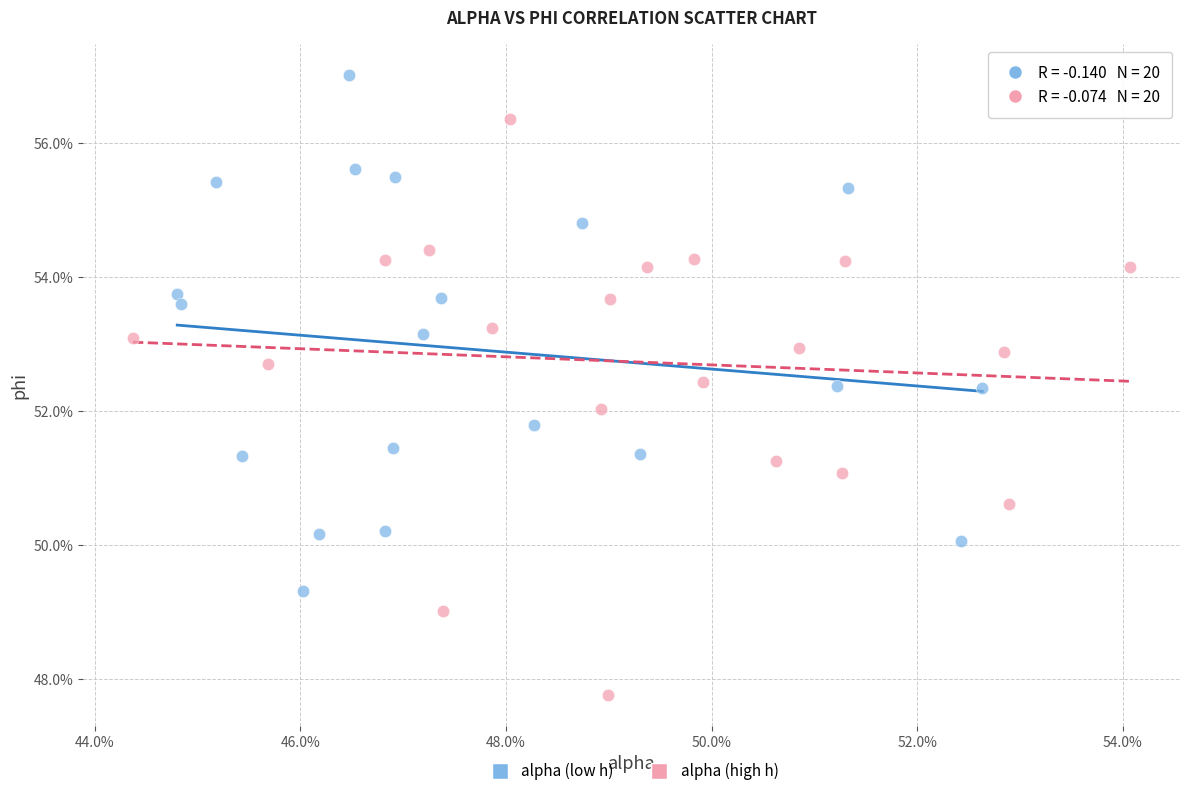

What are all the series names shown in the legend?

alpha (low h), alpha (high h)